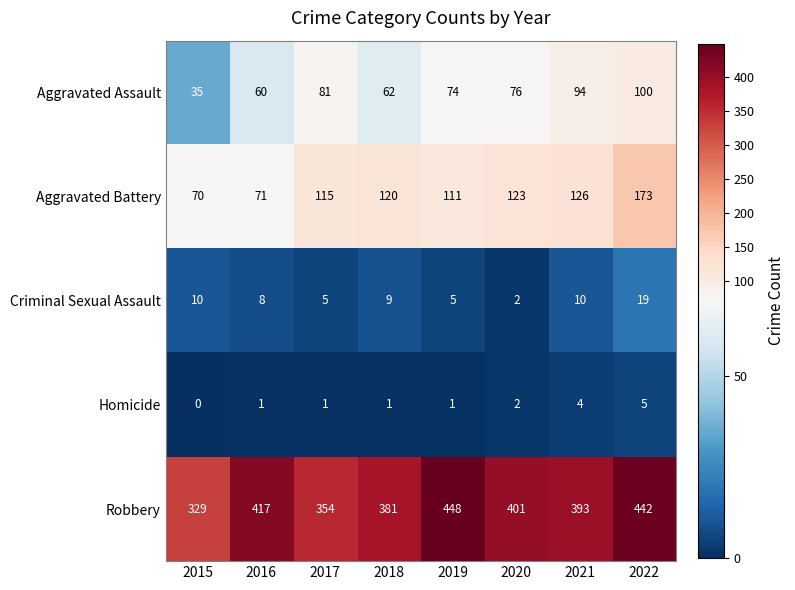

The value of Criminal Sexual Assault at 2017 is 3. True or false?

False